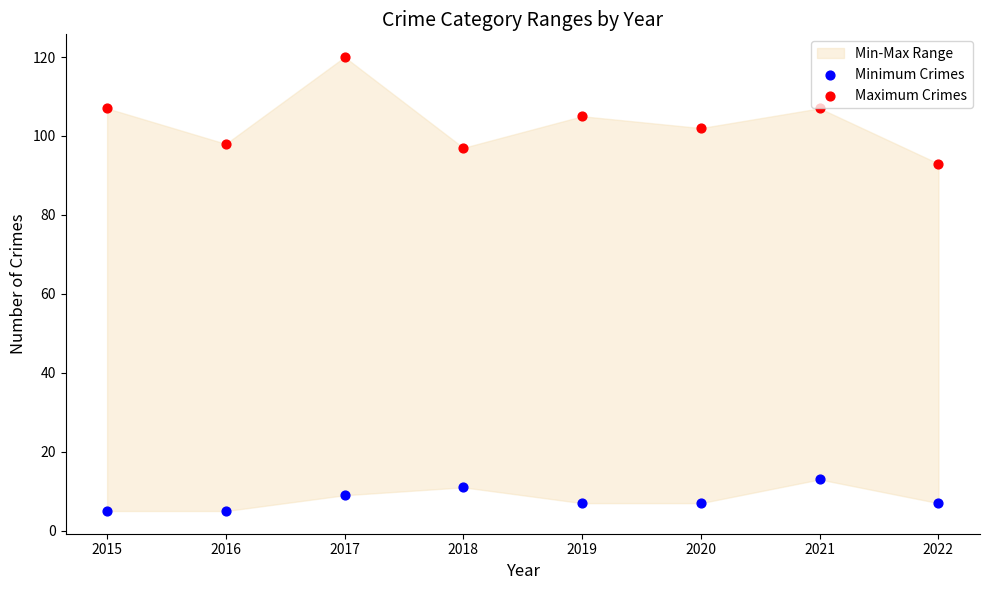

Across all series, what Y value is closest to 62?

93